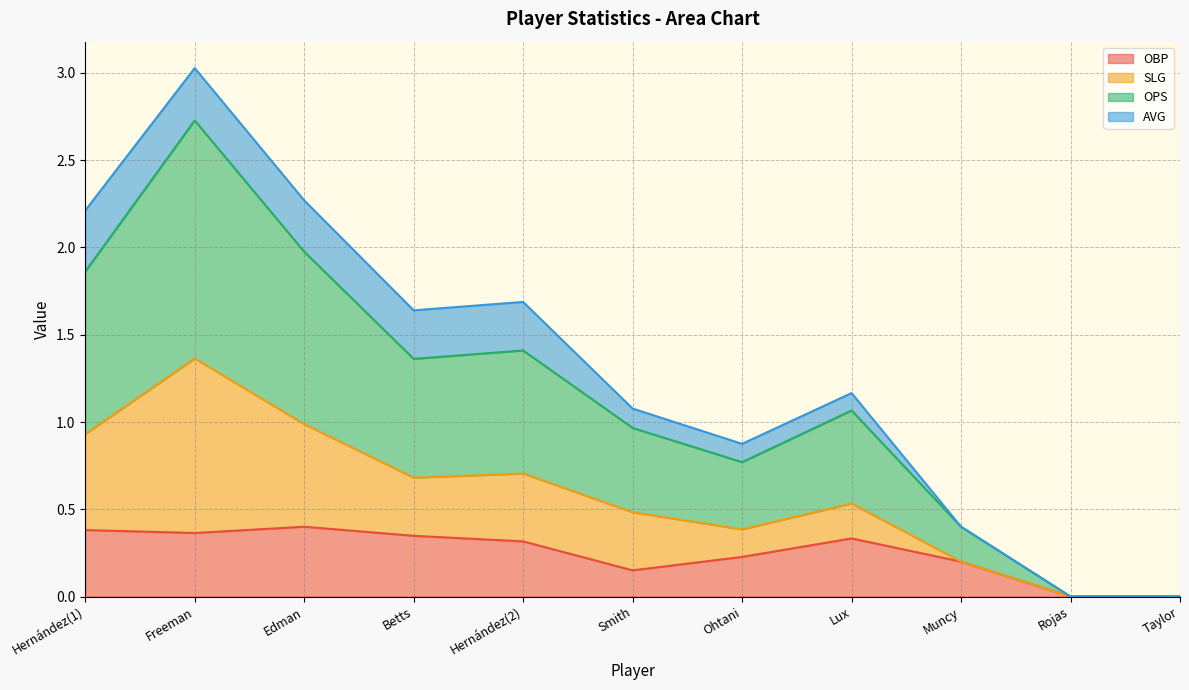

Which series has the widest spread of values?

OPS